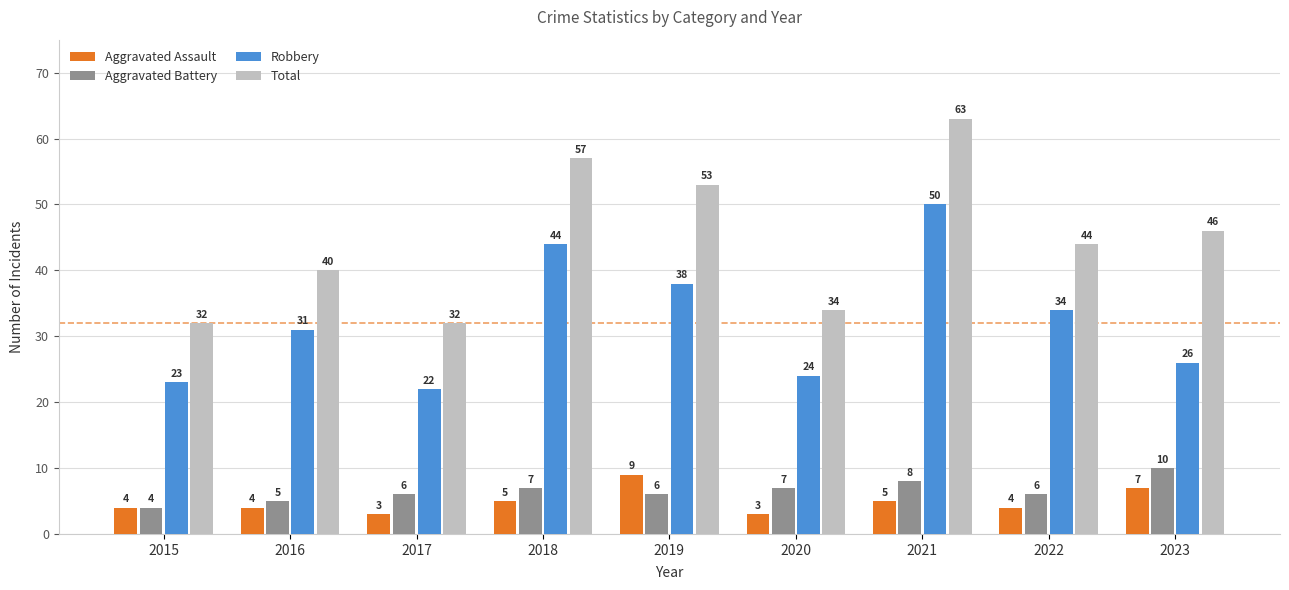

At how many categories does at least one series exceed 48?

3